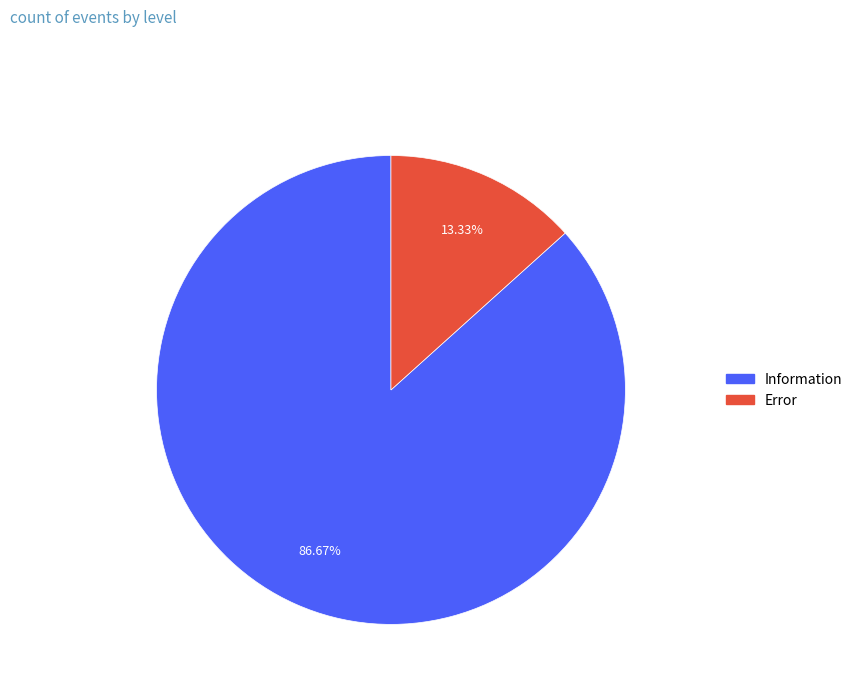

The Information slice represents 99% of the pie. True or false?

False